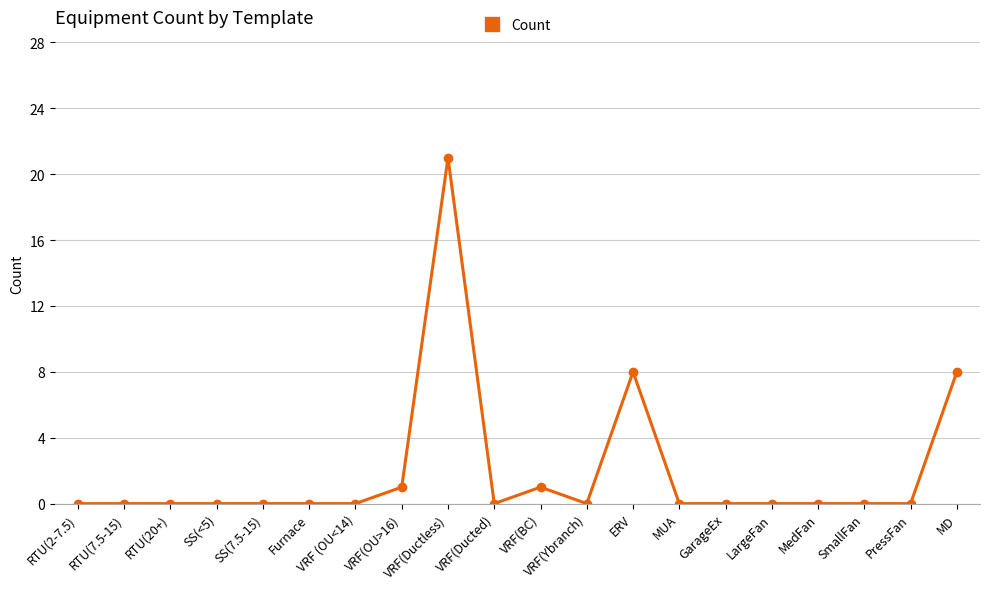

The chart shows a value of 7 at Furnace. True or false?

False